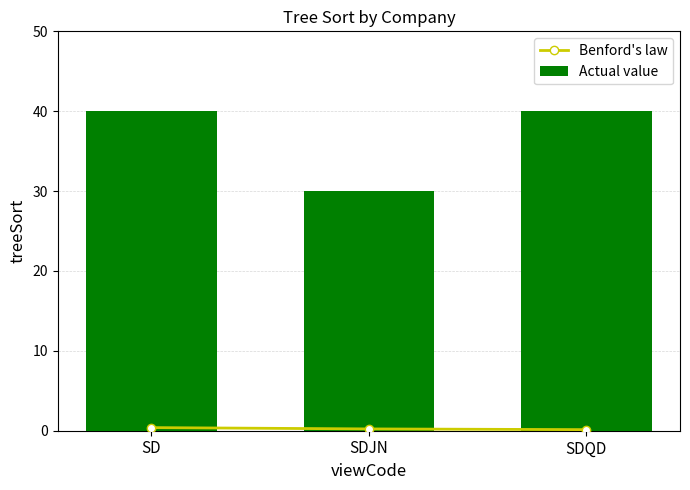

What is the maximum value shown in the chart?

40.0